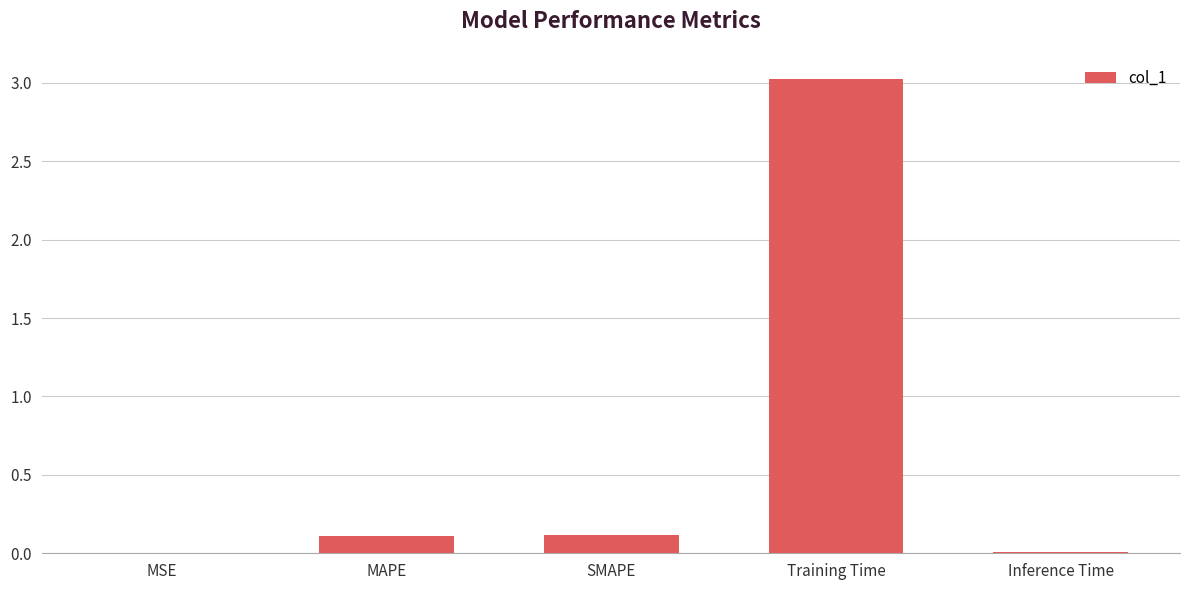

The chart shows a value of 0.0 at Inference Time. True or false?

True